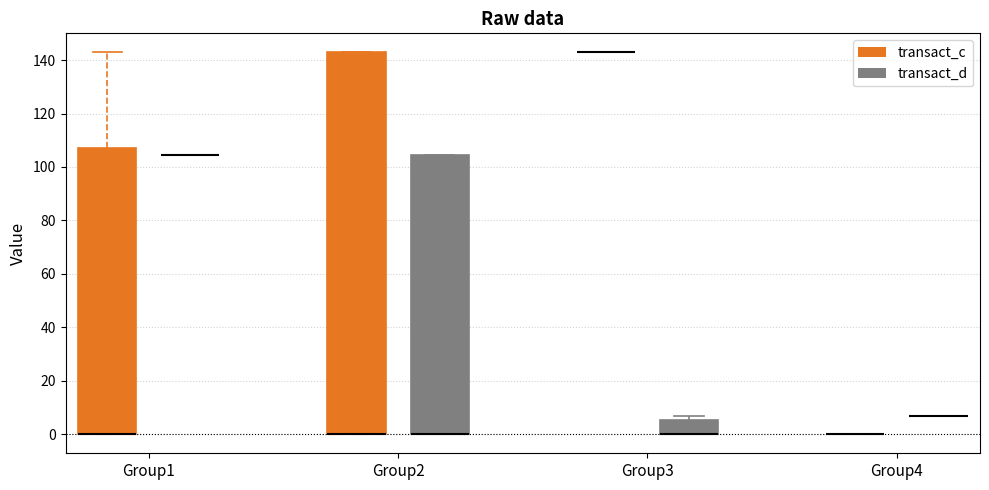

Where is the lower edge of the box for Group3 (transact_d) on the y-axis? The values are not printed on the chart, so give them approximately, as read against the axis.

0